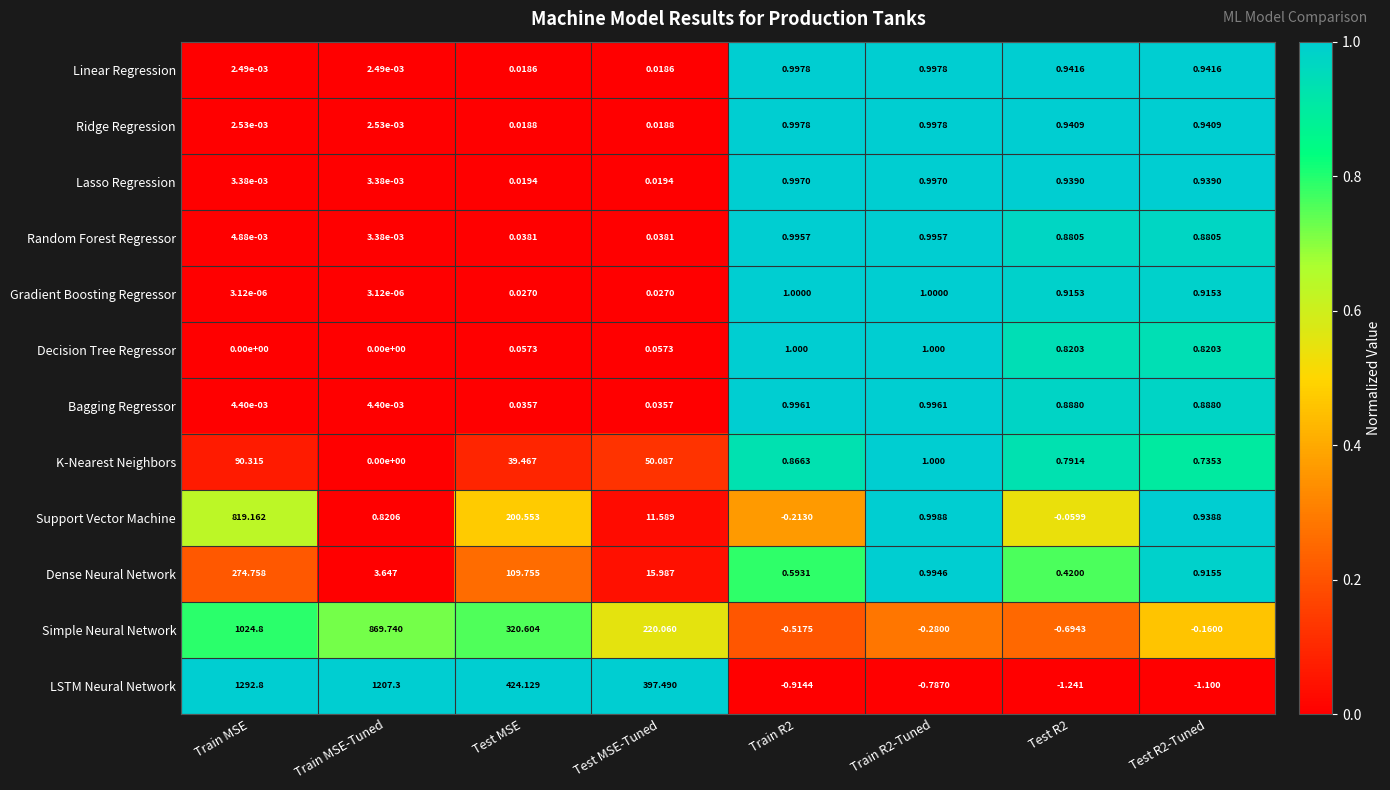

Which series has the largest range (max minus min)?

LSTM Neural Network